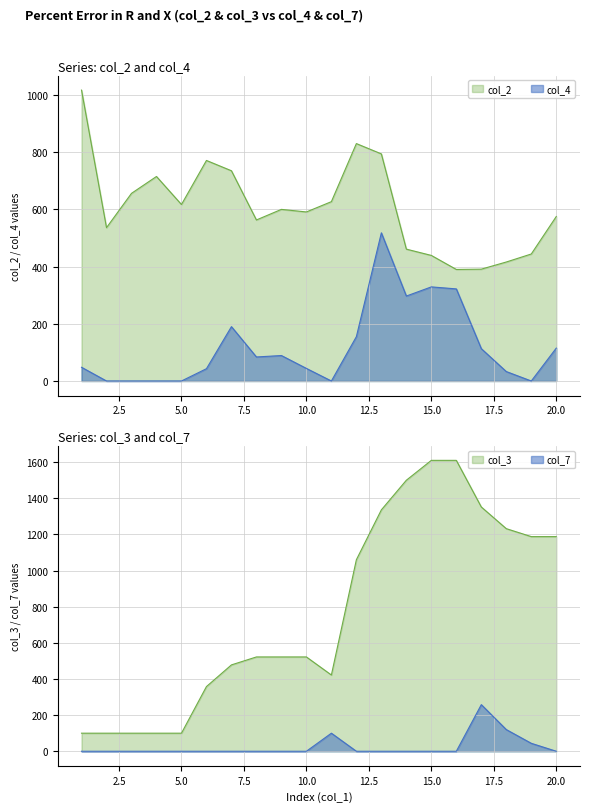

How many lines are shown in the chart?

4